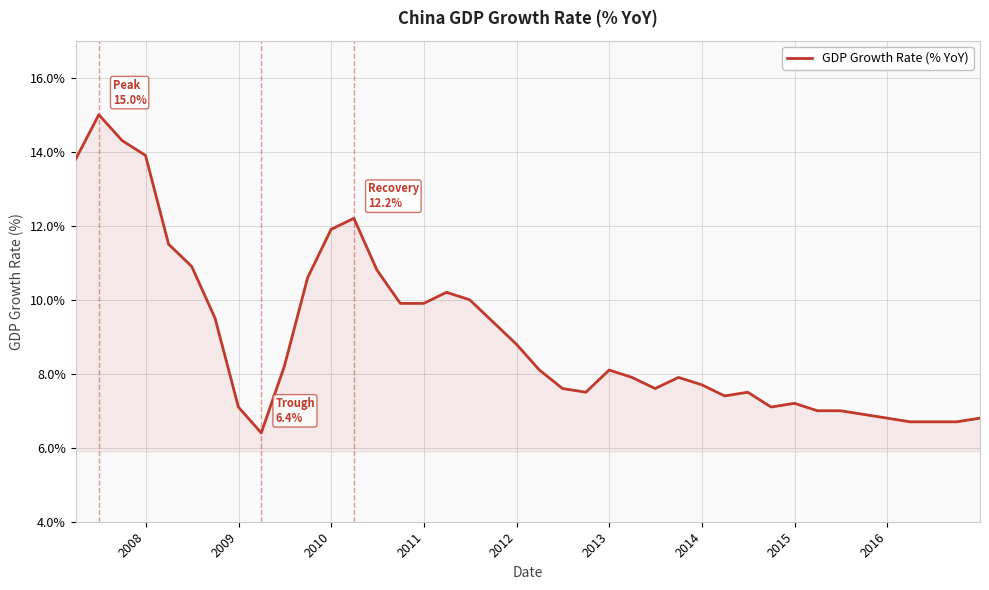

What is the difference between the maximum and minimum values?

8.6